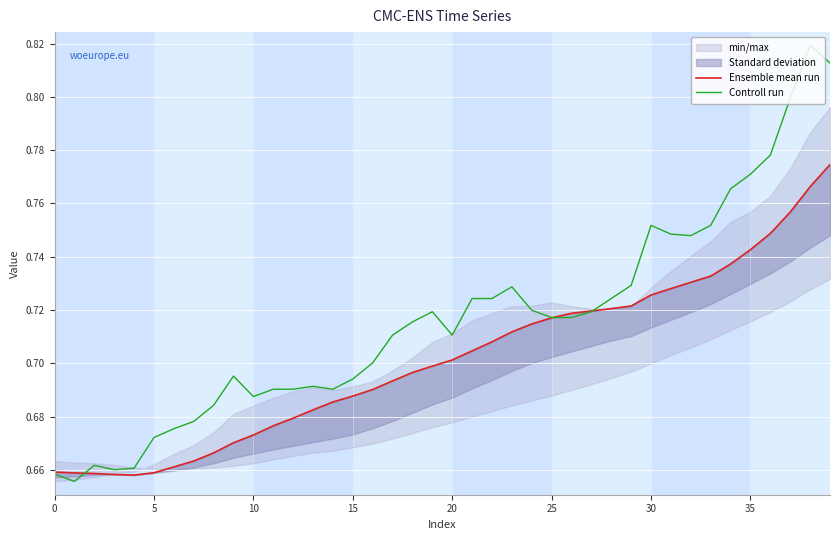

Which series has the largest range (max minus min)?

Controll run